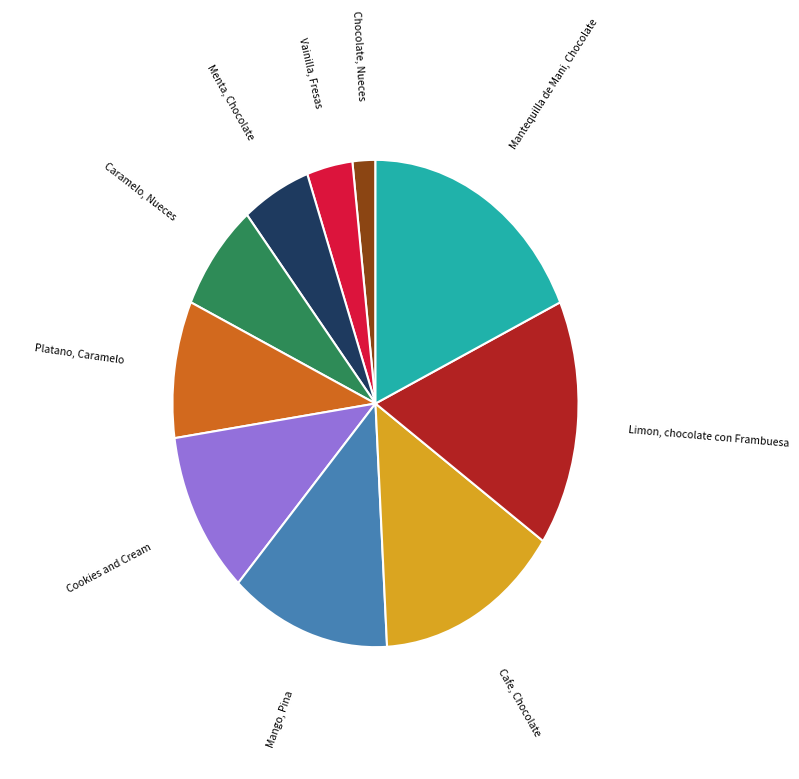

How many segments does this pie chart have?

10